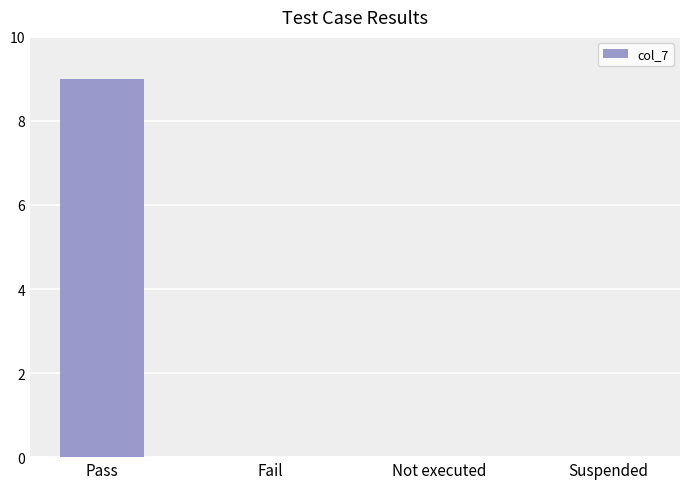

What is the greatest value displayed?

9